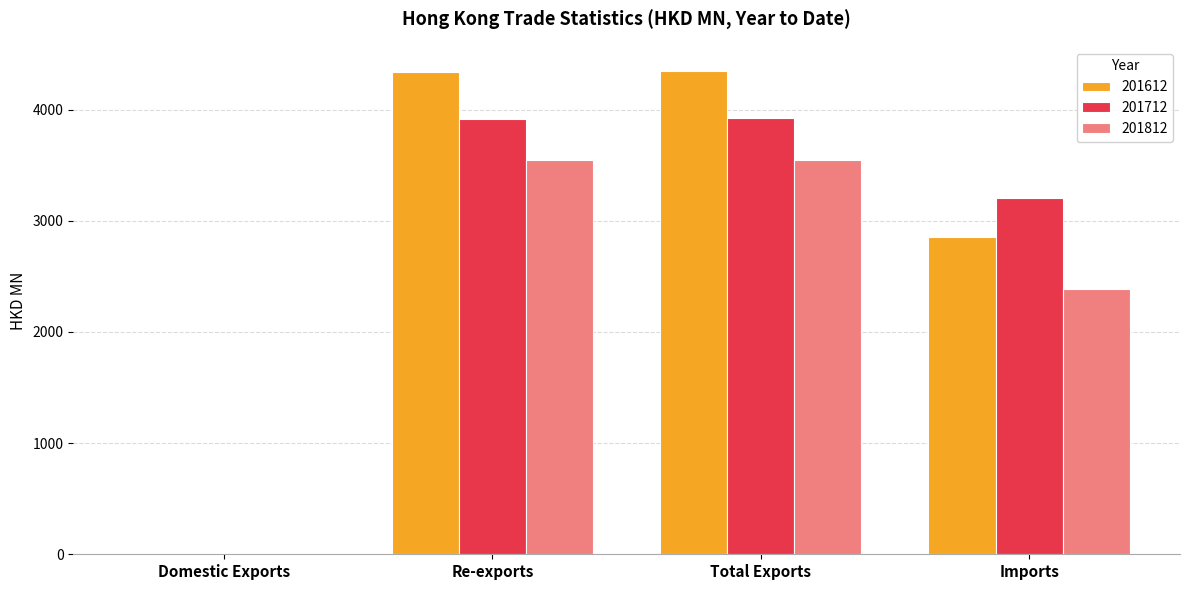

True or false: 201612 has a value of 4180.5 at Imports.

False